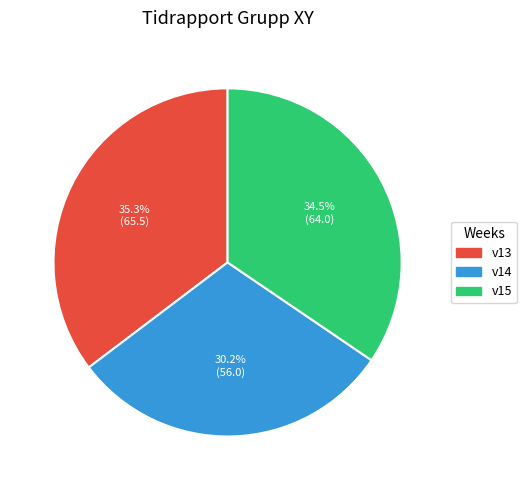

To the nearest percent, what is the combined percentage of v15 and v14?

65%